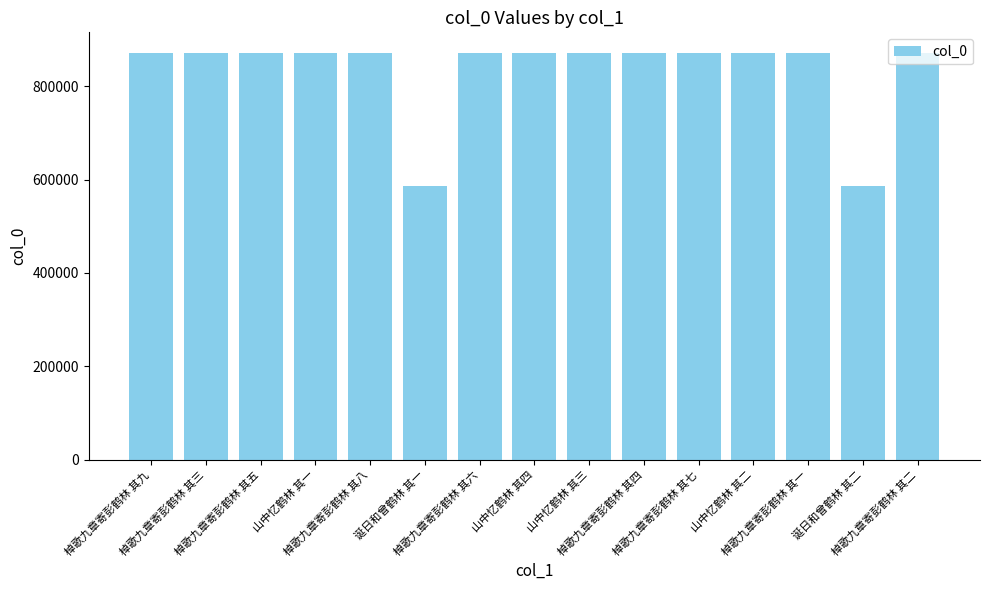

What is the value of the 8th bar from the left?

871643